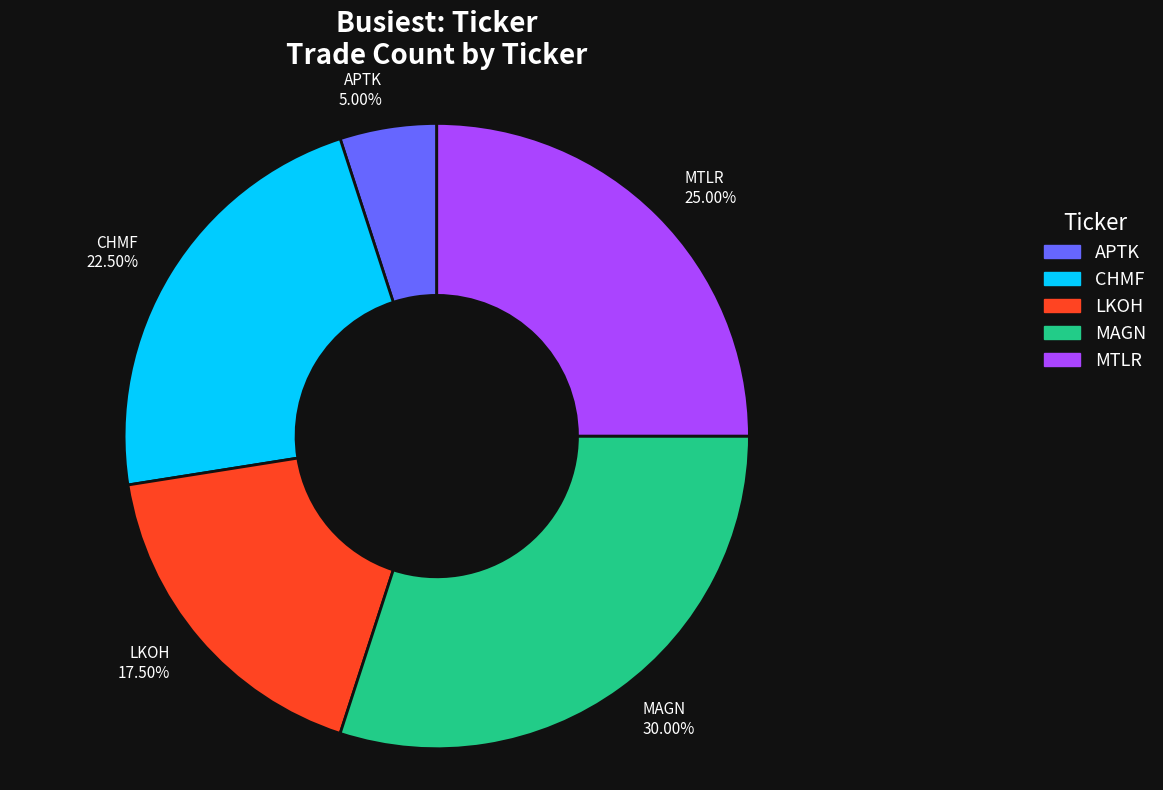

How much of the chart is everything except MTLR?

75.0%